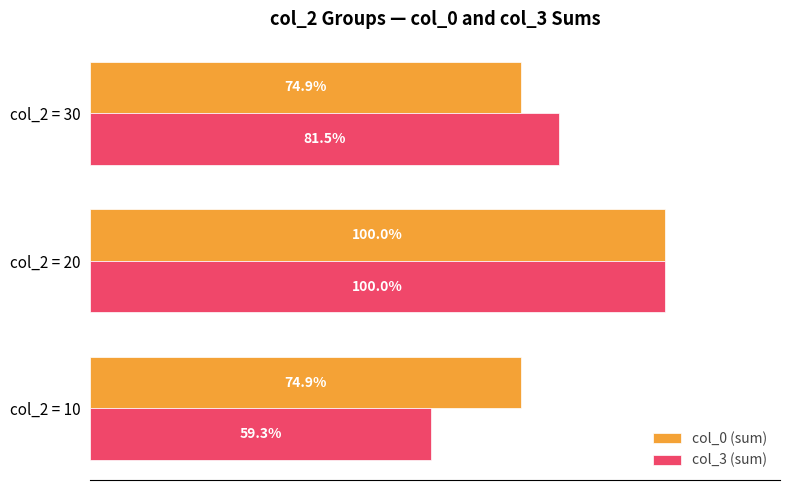

At which category is the sum across all series the highest?

col_2 = 20